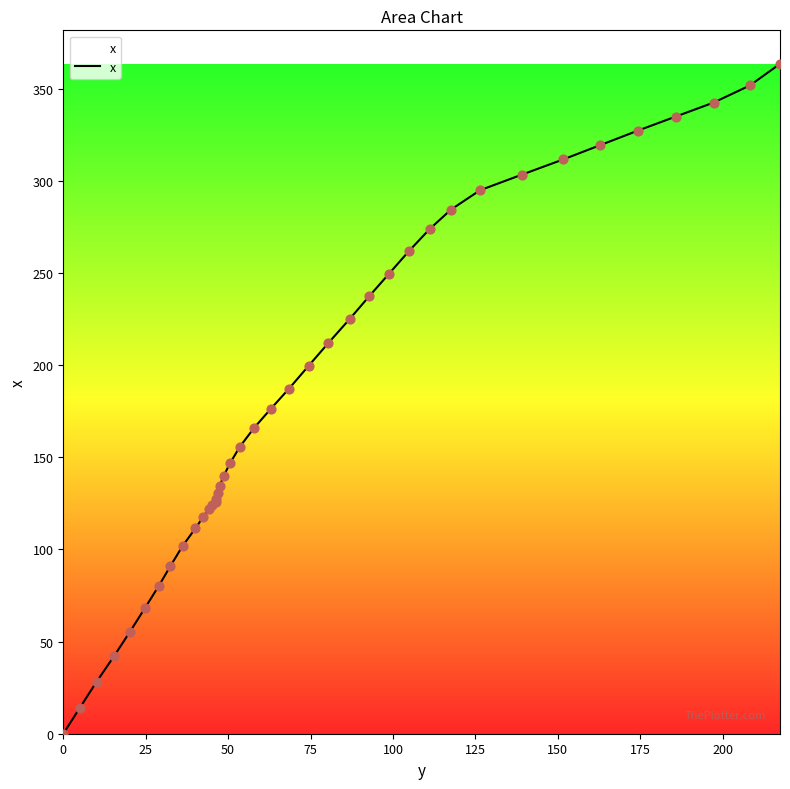

What is the difference between the maximum and minimum values?

363.5